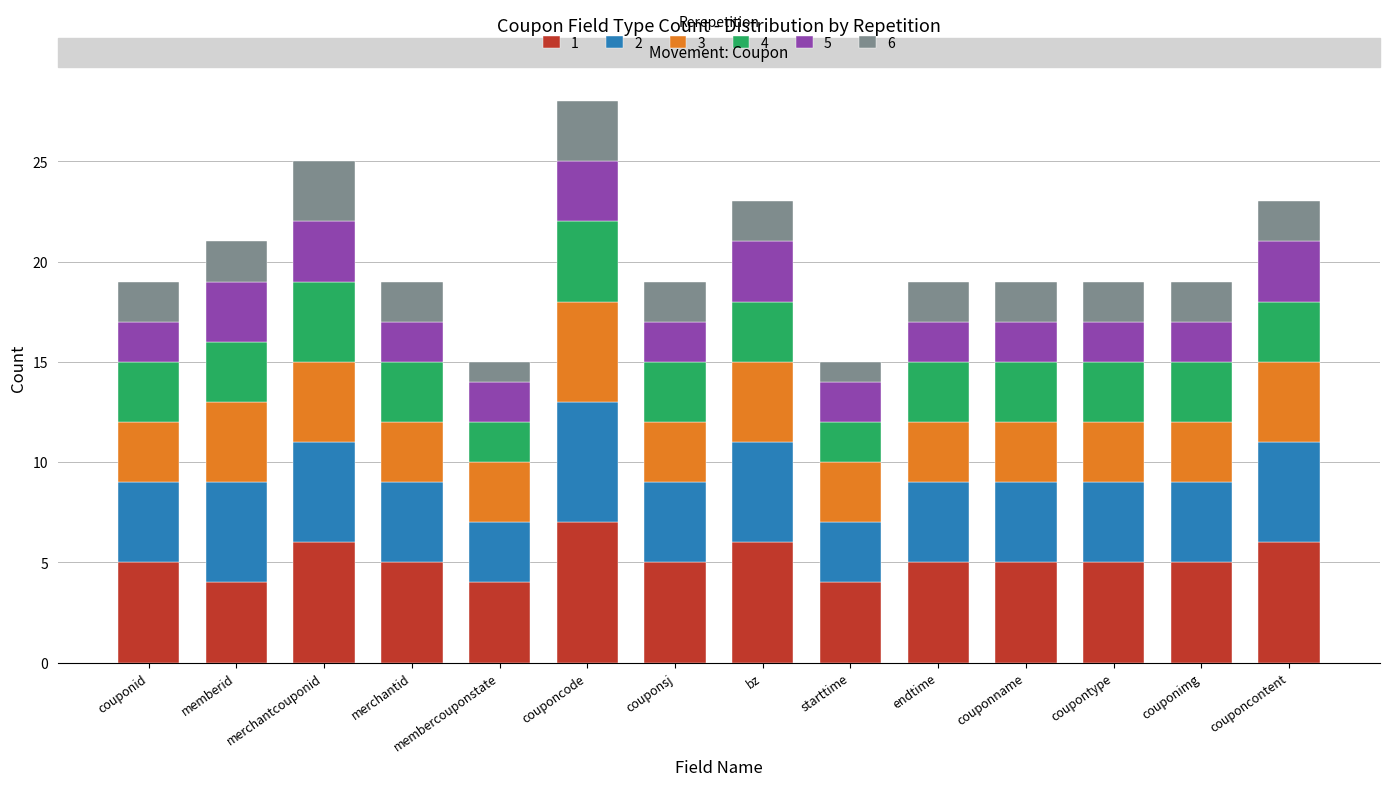

What is the total value across all series at endtime?

19